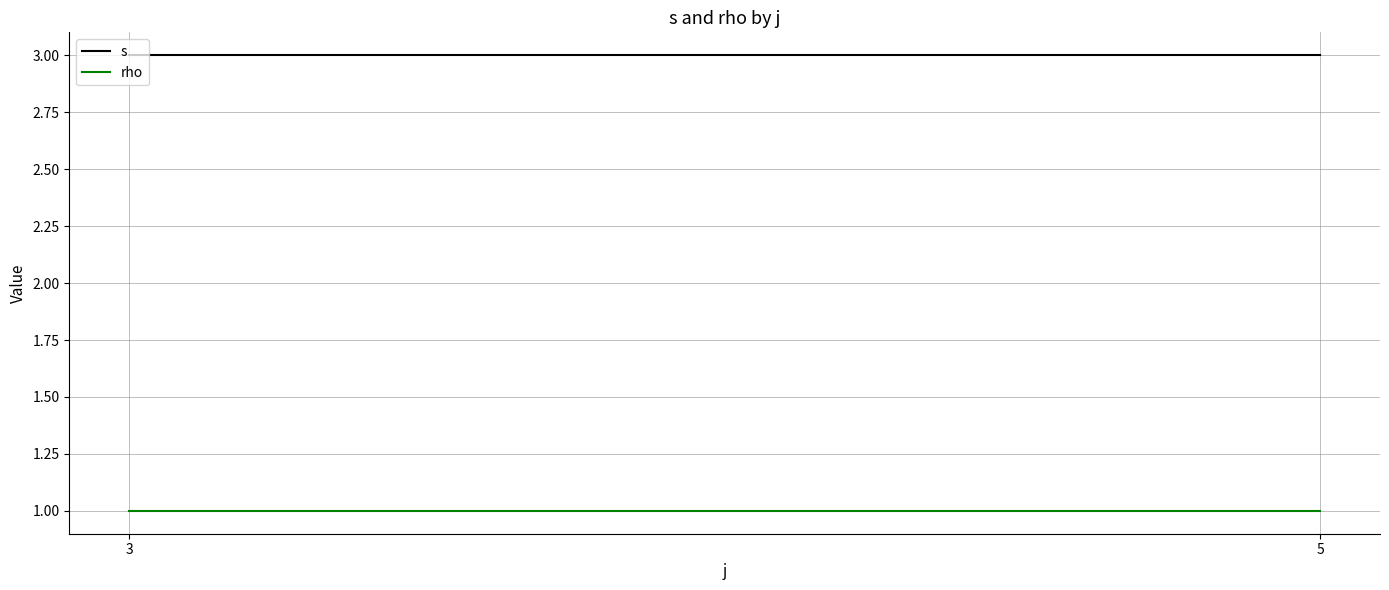

Rank the series at 3 from highest to lowest value.

s, rho